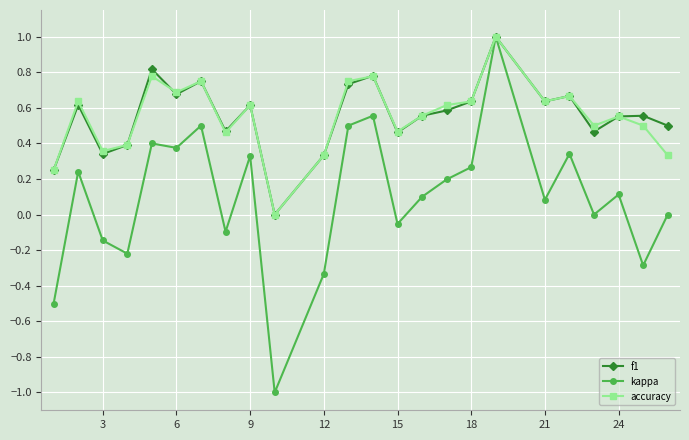

What is the maximum value shown in the chart?

1.0